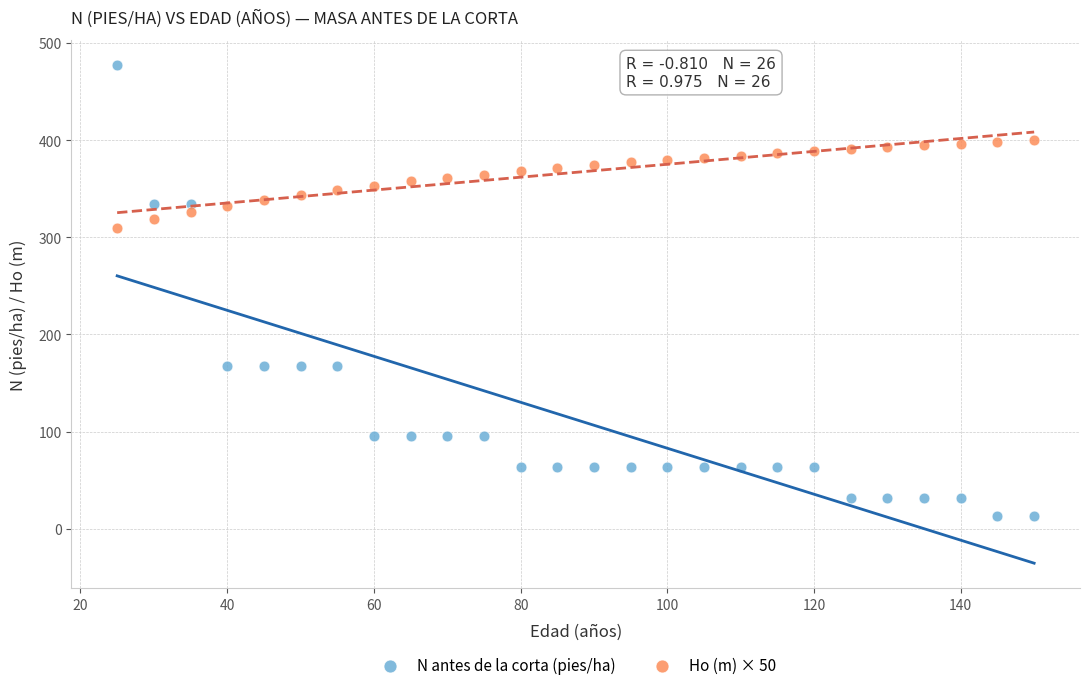

What are all the series names shown in the legend?

N antes de la corta (pies/ha), Ho (m) × 50